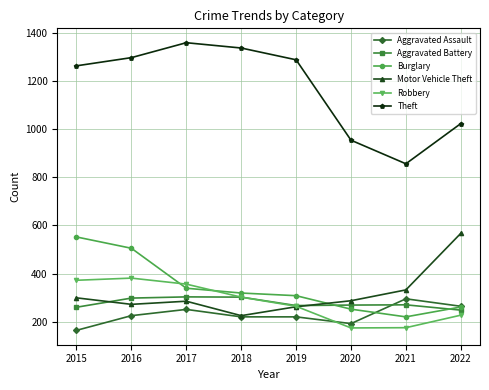

What is the lowest value of the Motor Vehicle Theft series?

225